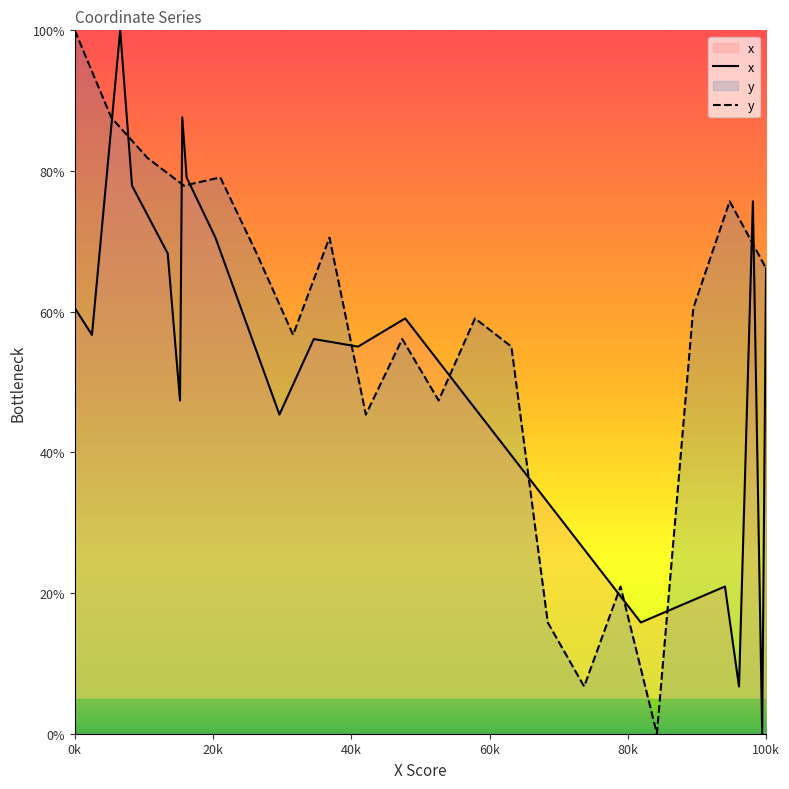

Does the chart display data point markers on the line(s)?

No